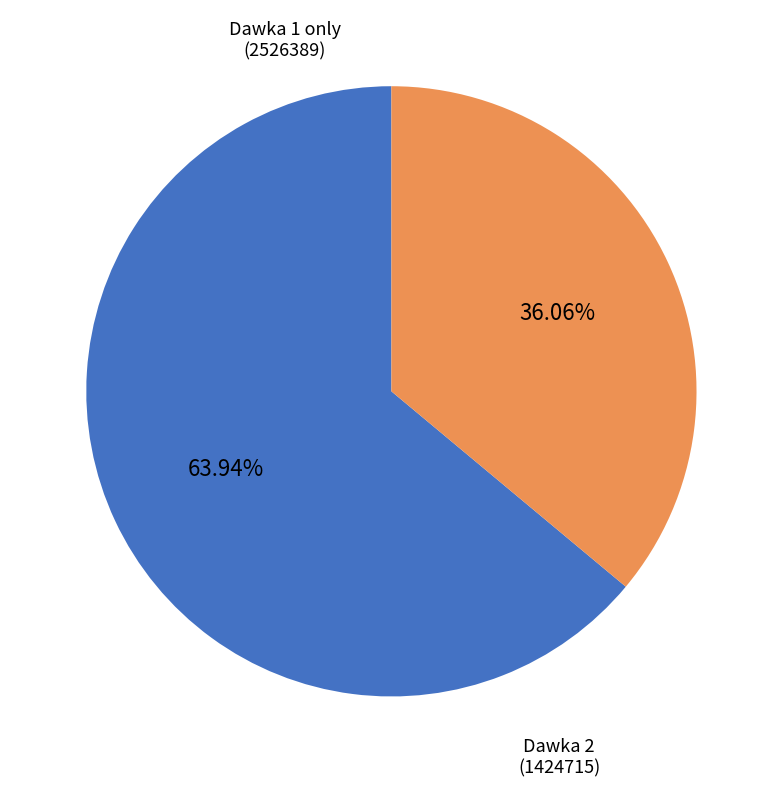

Count the number of slices in the pie.

2